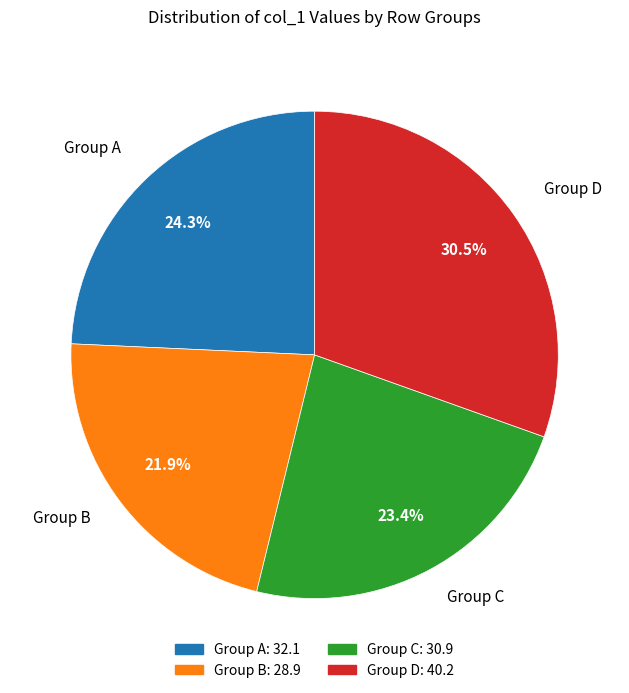

Does any single category account for the majority?

No